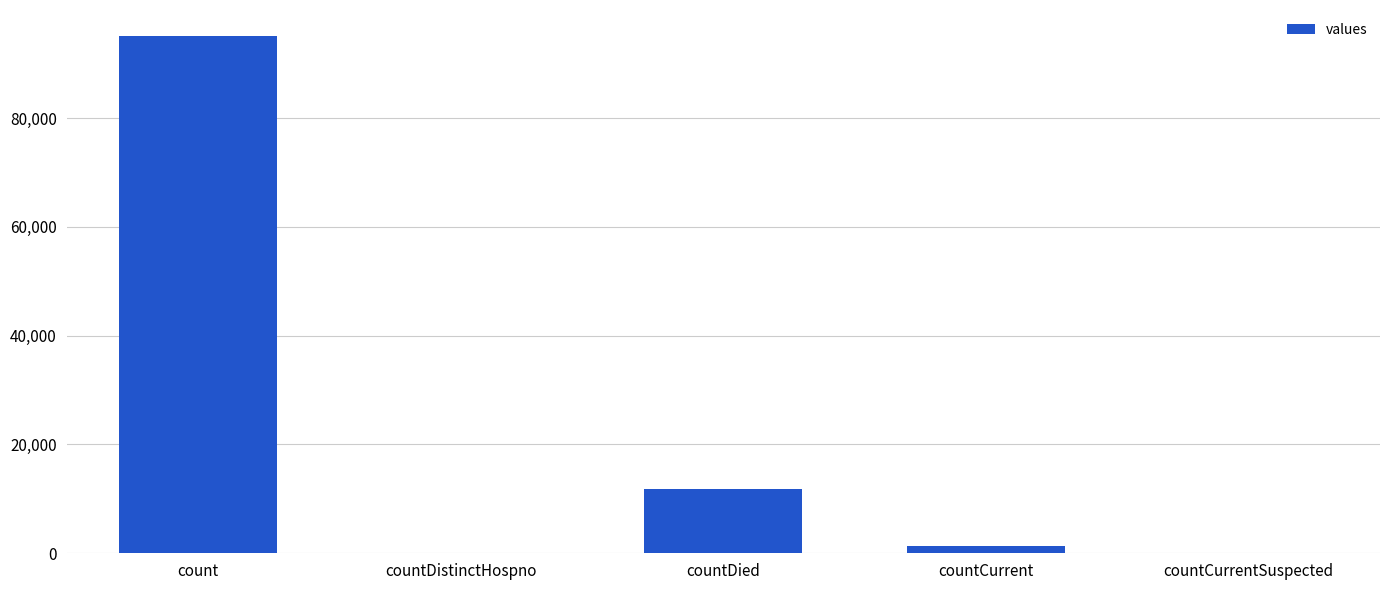

Between countDied and countDistinctHospno, which is larger?

countDied